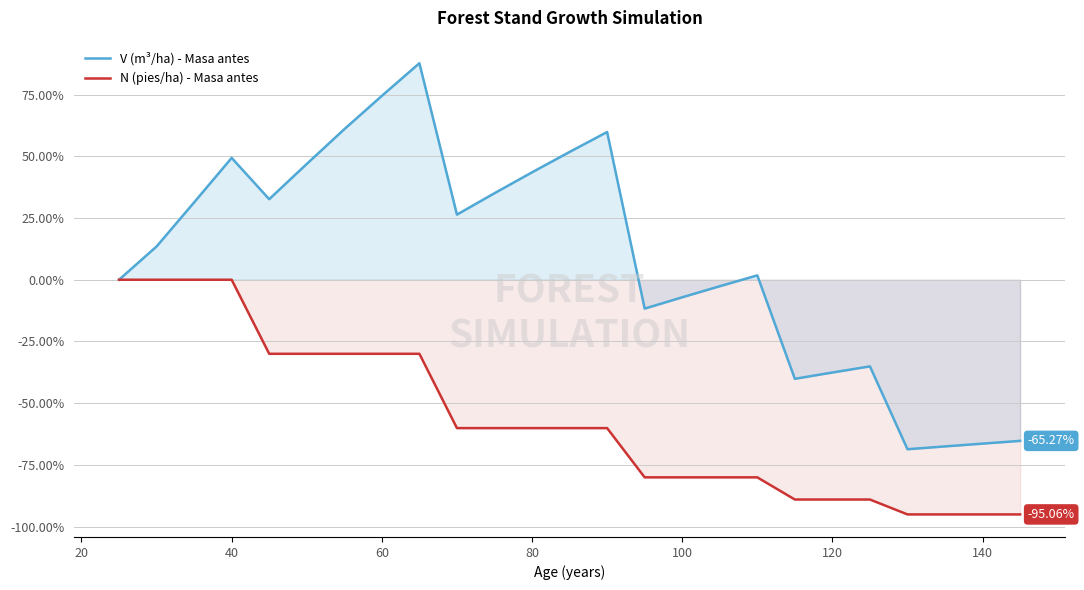

True or false: N (pies/ha) - Masa antes has more than 1 points higher than both neighbors.

False